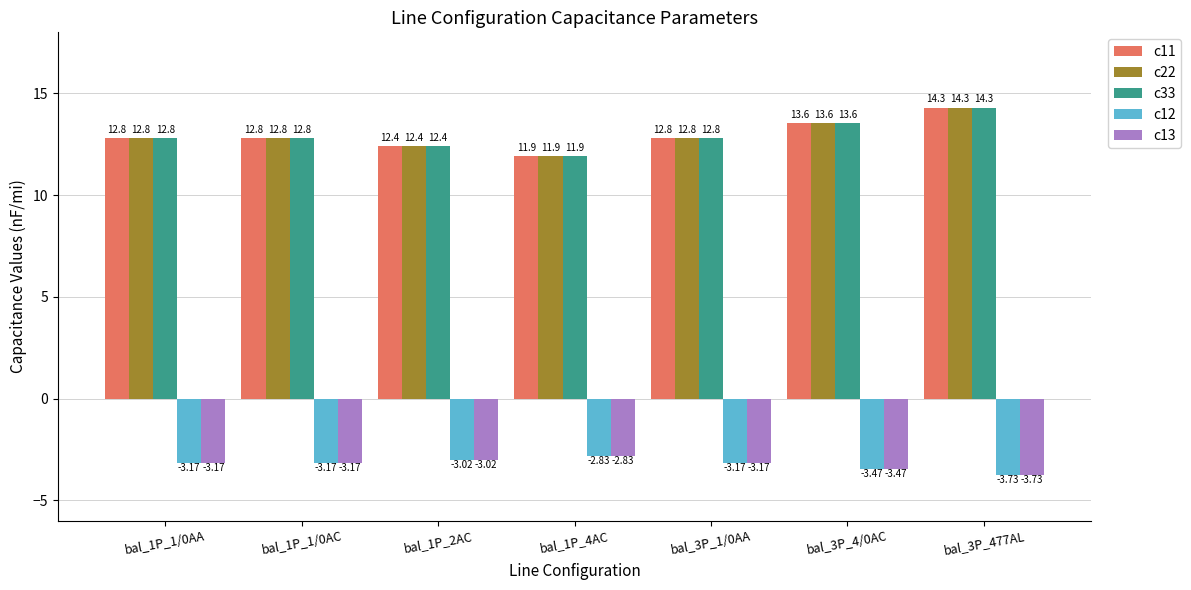

What is the total value across all series at bal_1P_1/0AC?

32.0